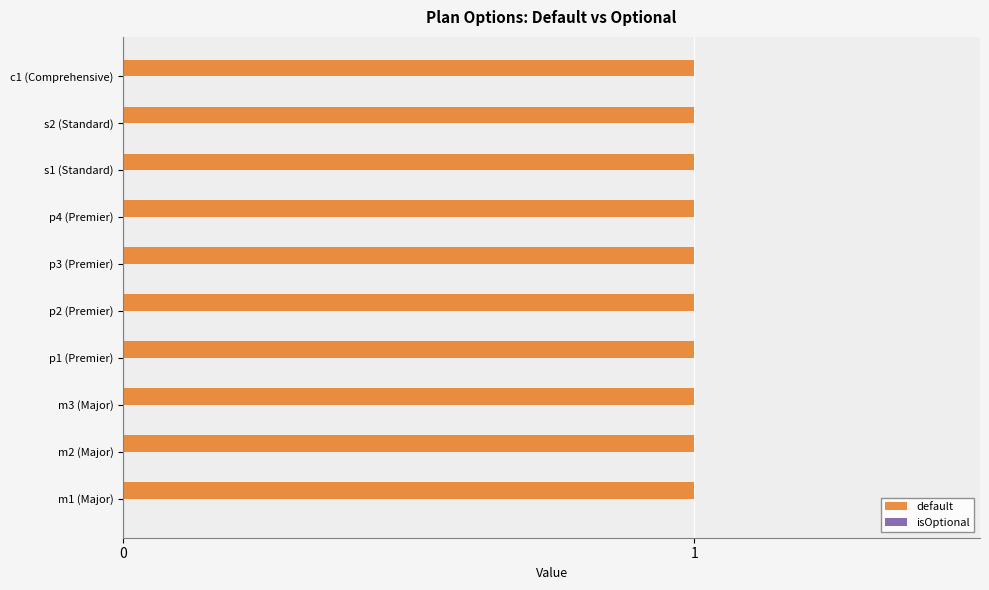

Reading left to right, list all the values displayed in this chart.

default: m1=1	m2=1	m3=1	p1=1	p2=1	p3=1	p4=1	s1=1	s2=1	c1=1
isOptional: m1=0	m2=0	m3=0	p1=0	p2=0	p3=0	p4=0	s1=0	s2=0	c1=0